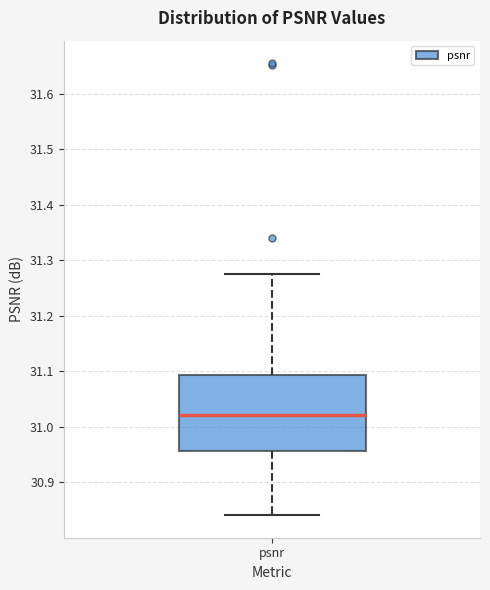

Read this box plot against the y-axis: the position of the median line, the range covered by the box, and the ends of both whiskers. The values are not printed on the chart, so give them approximately, as read against the axis.

median 31.02, box 30.96 to 31.09, whiskers 30.84 to 31.27